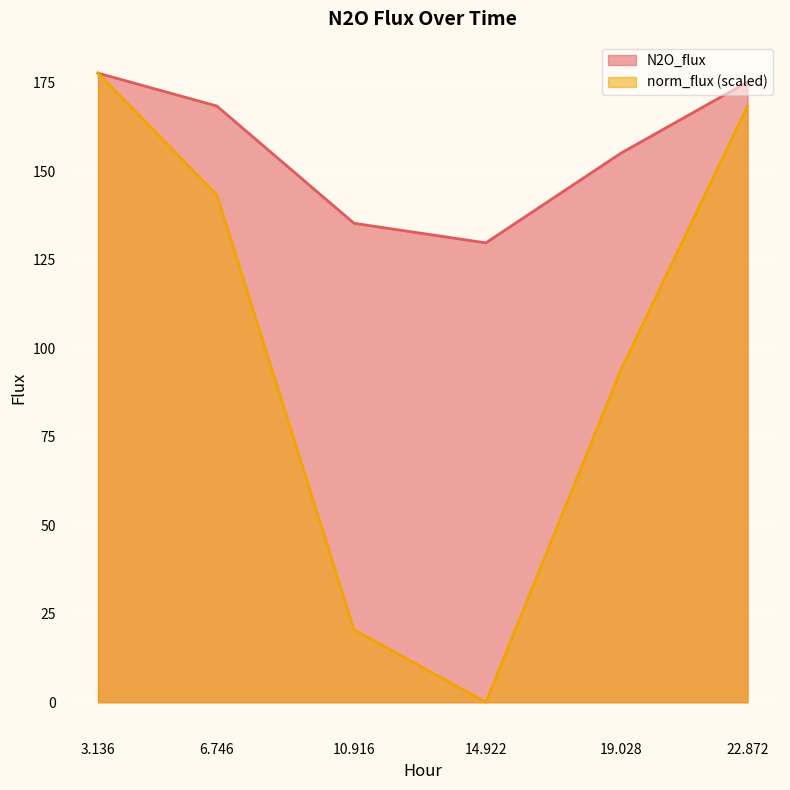

True or false: N2O_flux and norm_flux intersect in this chart.

False